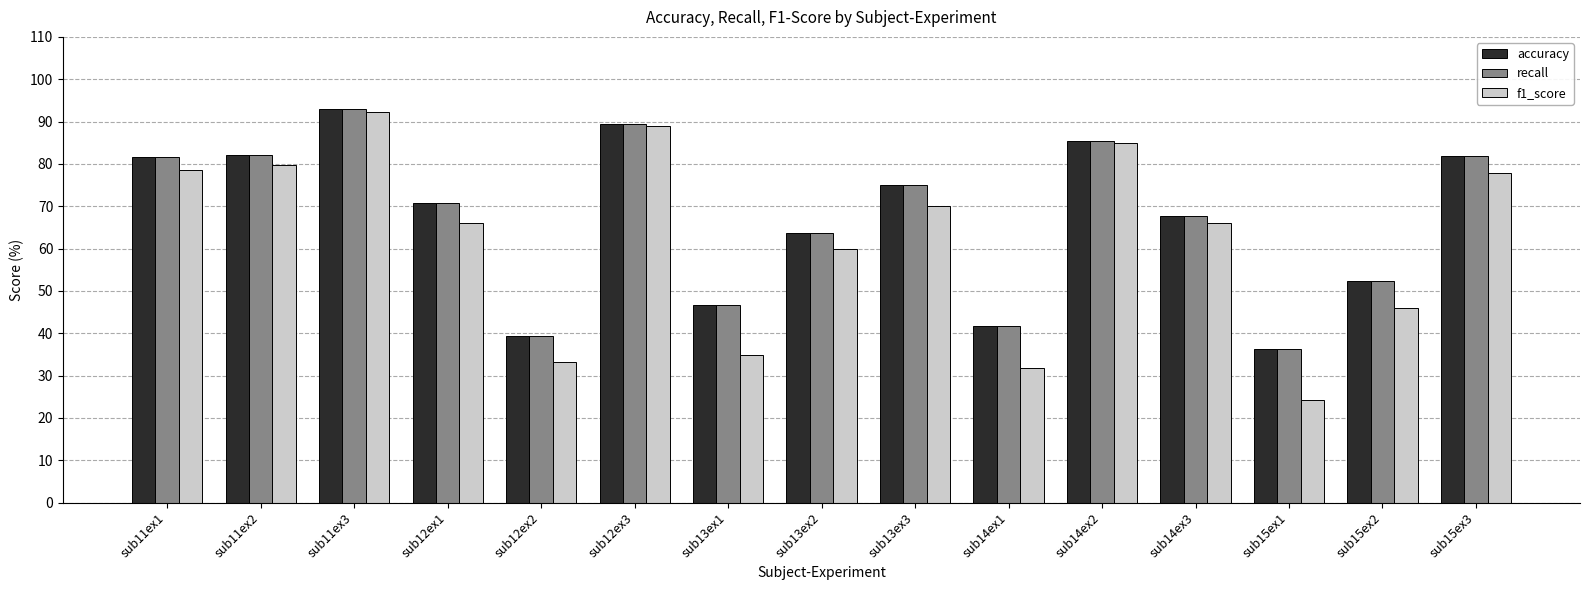

Read the accuracy value at sub12ex1.

70.7